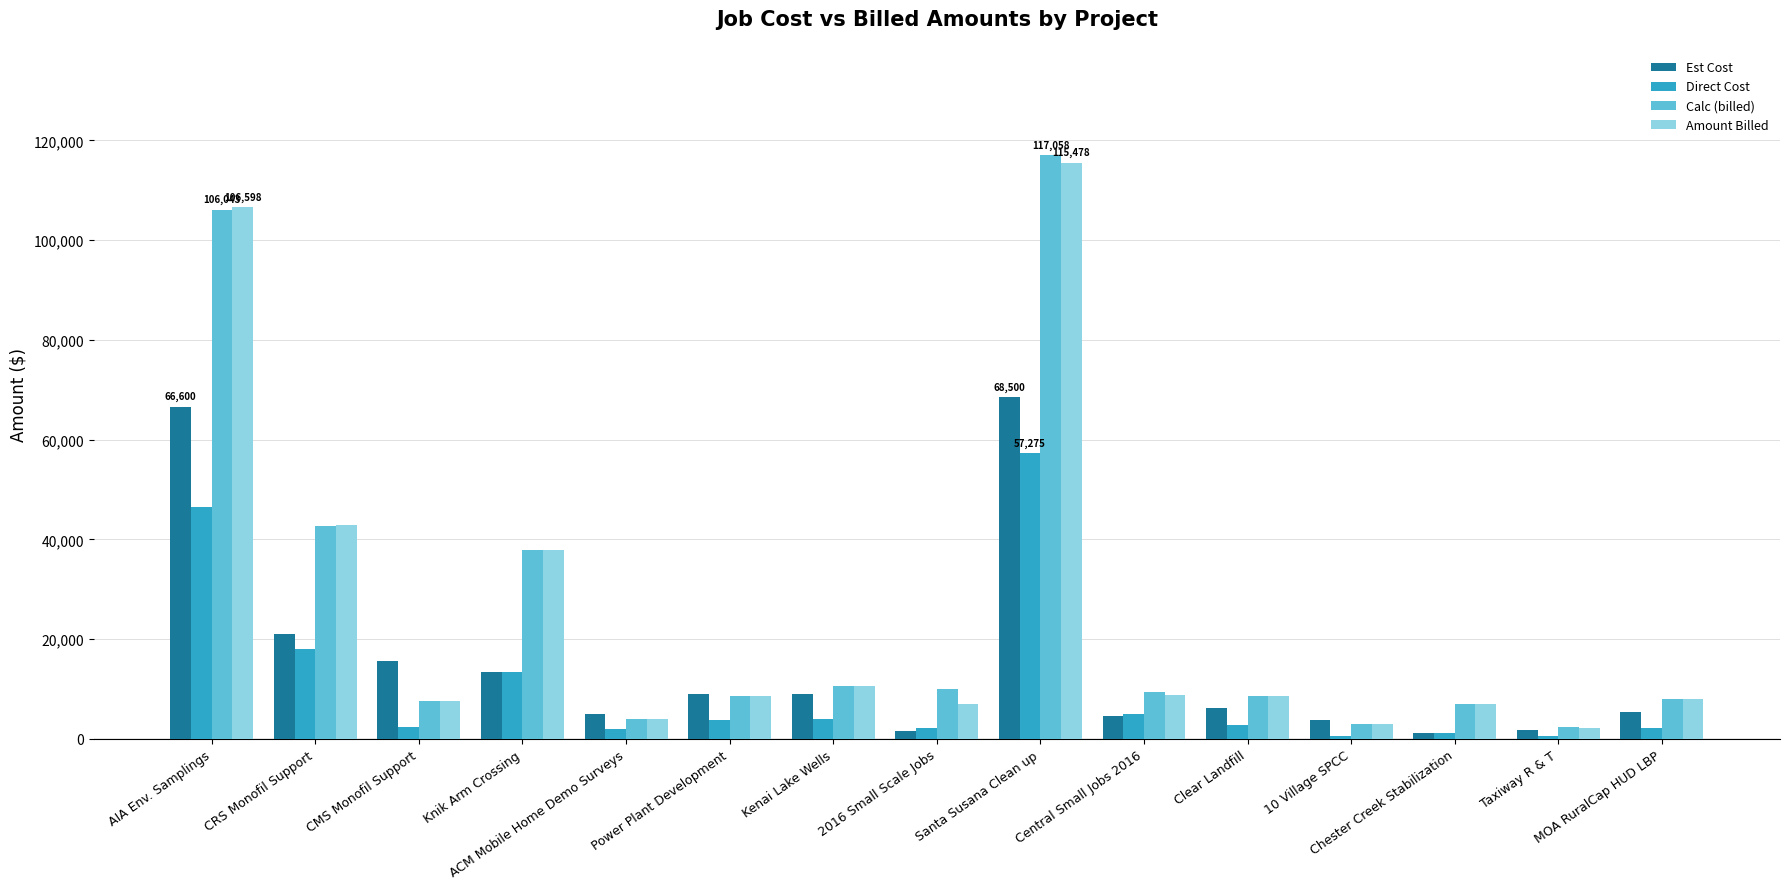

What is the difference between the maximum and minimum values in the Amount Billed series?

113228.0